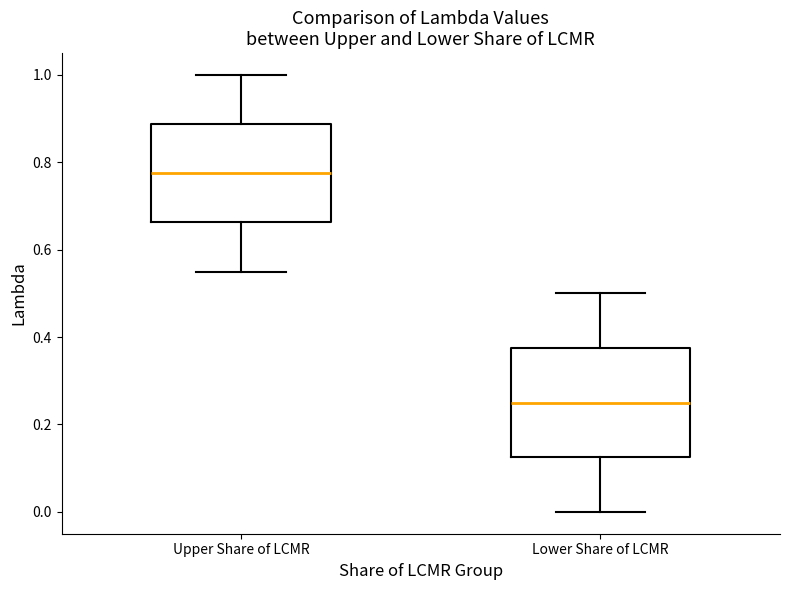

Reading left to right, read every box against the y-axis: the position of its median line, the range the box covers, and the ends of its whiskers. The values are not printed on the chart, so give them approximately, as read against the axis.

Upper Share of LCMR: median 0.78, box 0.66 to 0.88, whiskers 0.56 to 1.00
Lower Share of LCMR: median 0.26, box 0.12 to 0.38, whiskers 0.00 to 0.50